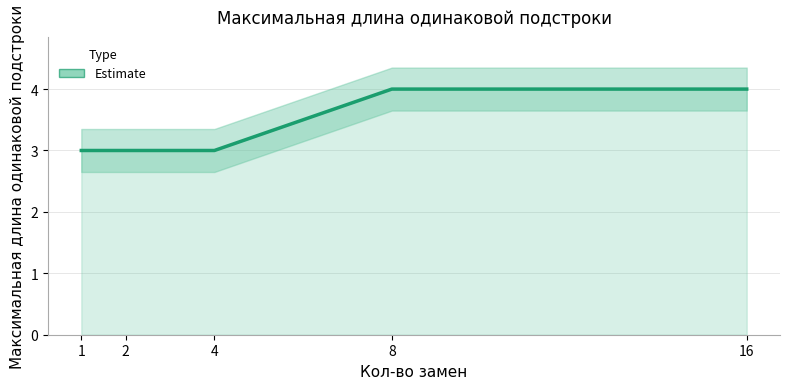

Is it true that the value at 16 is 2?

False